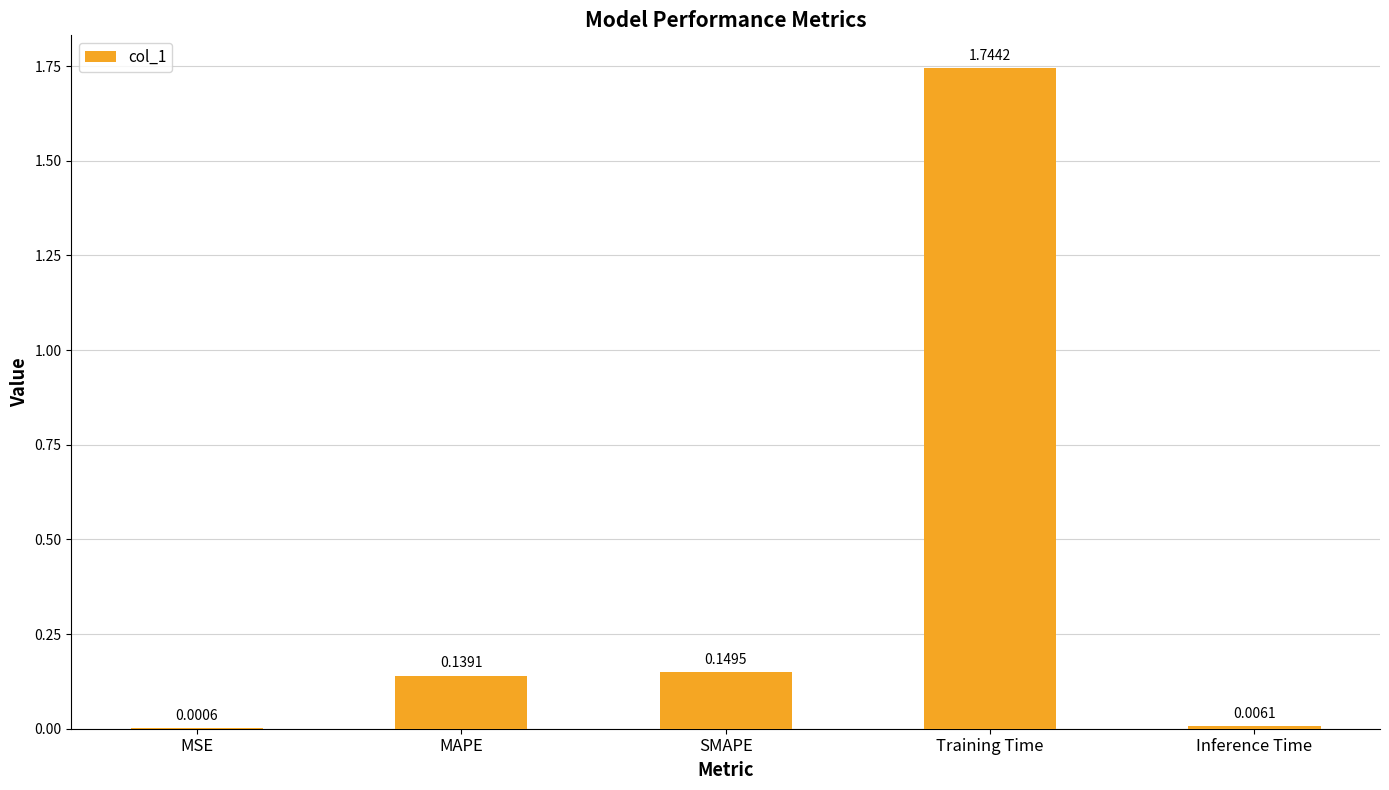

Which label corresponds to the largest value in the chart?

Training Time